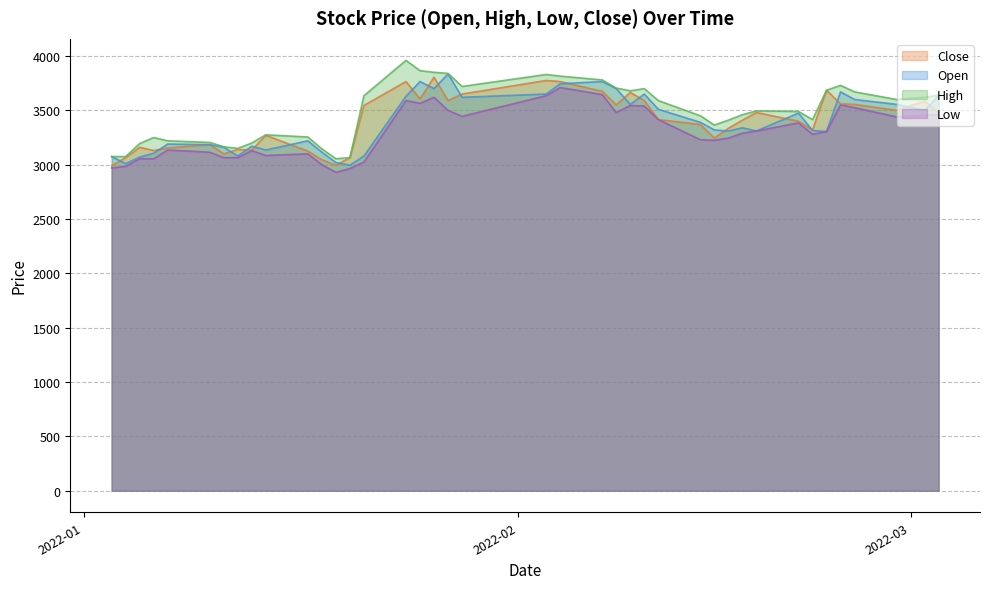

What is the highest value of the Close series?

3805